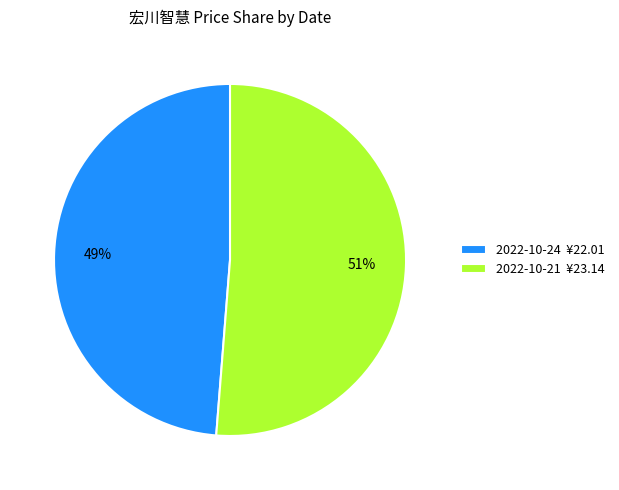

Rank the categories by value from highest to lowest.

2022-10-21 ¥23.14, 2022-10-24 ¥22.01